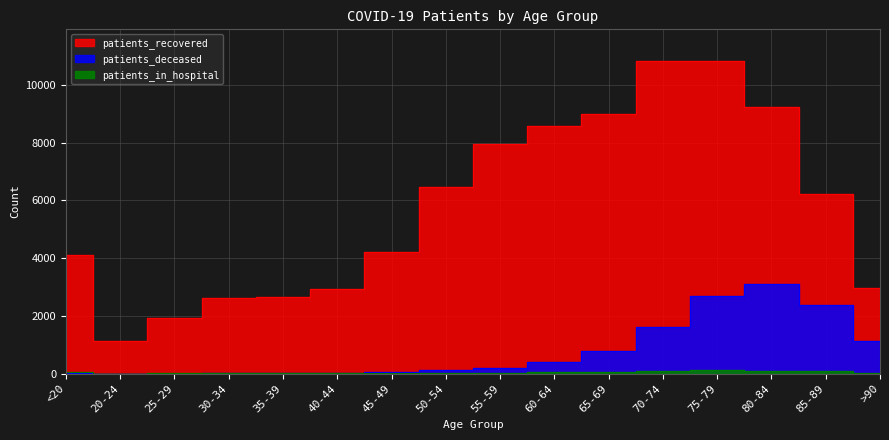

Which category has the lowest value across all series?

20-24